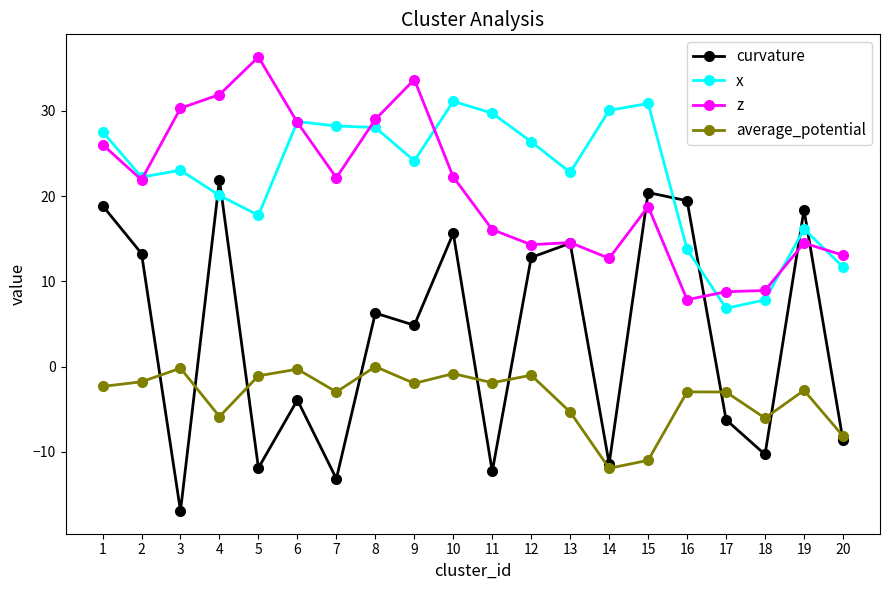

Which category has the highest value across all series?

5